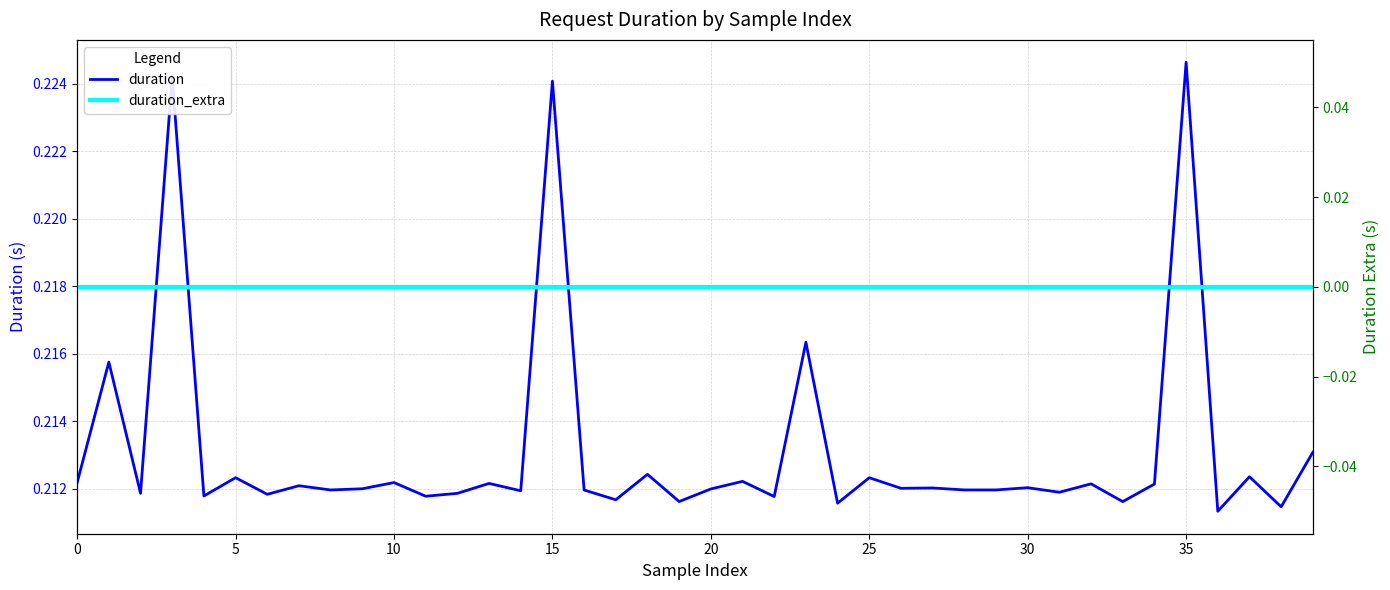

Which label corresponds to the largest value in the chart?

35